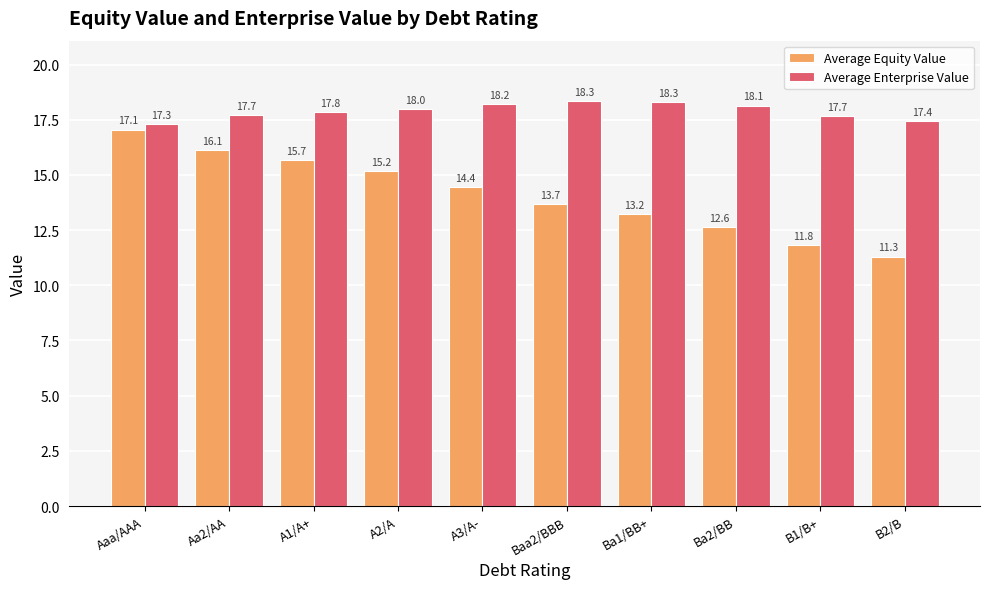

What is the difference between the second highest and minimum values in the Average Equity Value series?

4.8